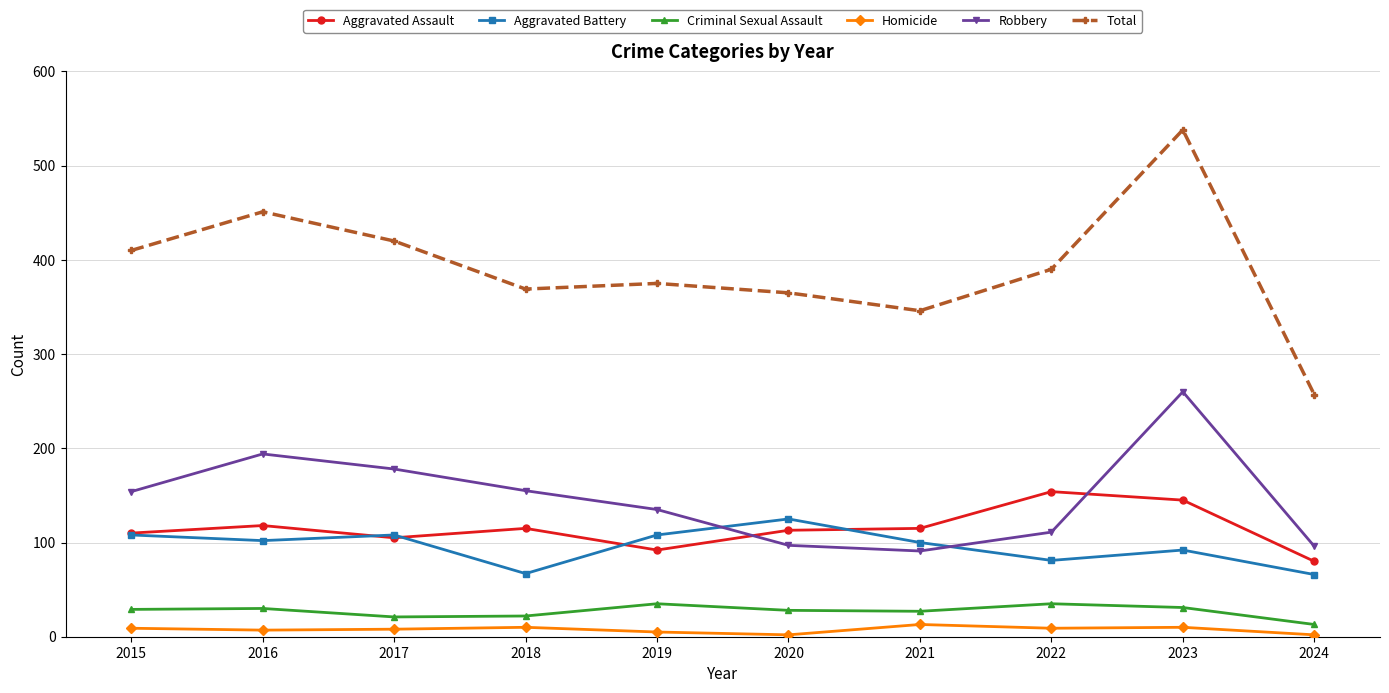

What is the sum of all Criminal Sexual Assault values?

271